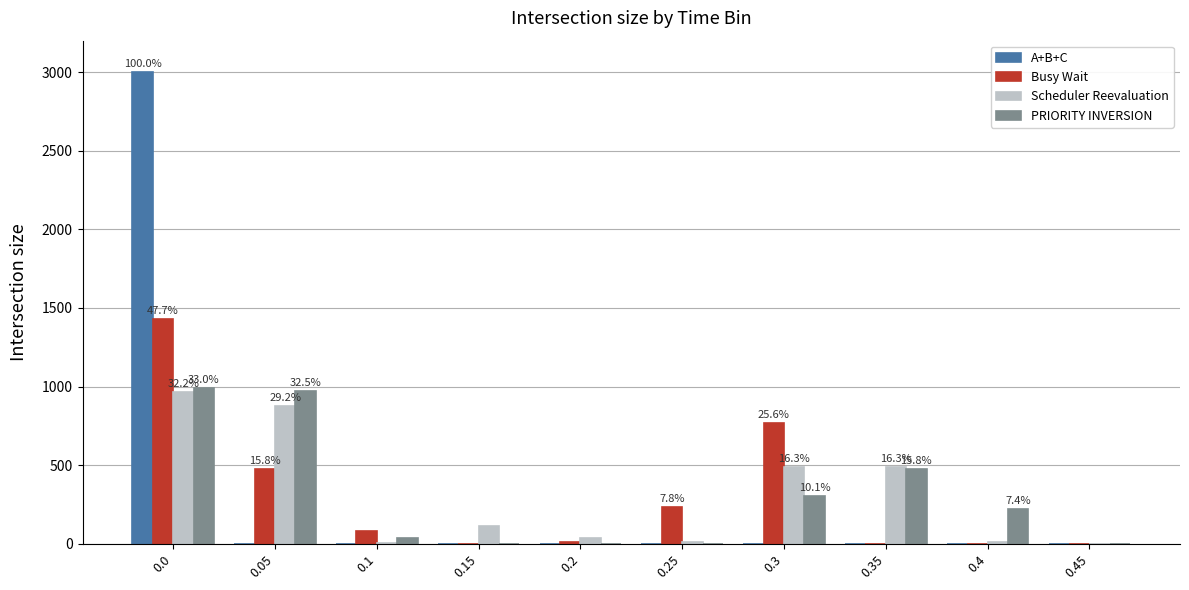

Between 0.05 and 0.1, which series saw the biggest shift?

PRIORITY INVERSION